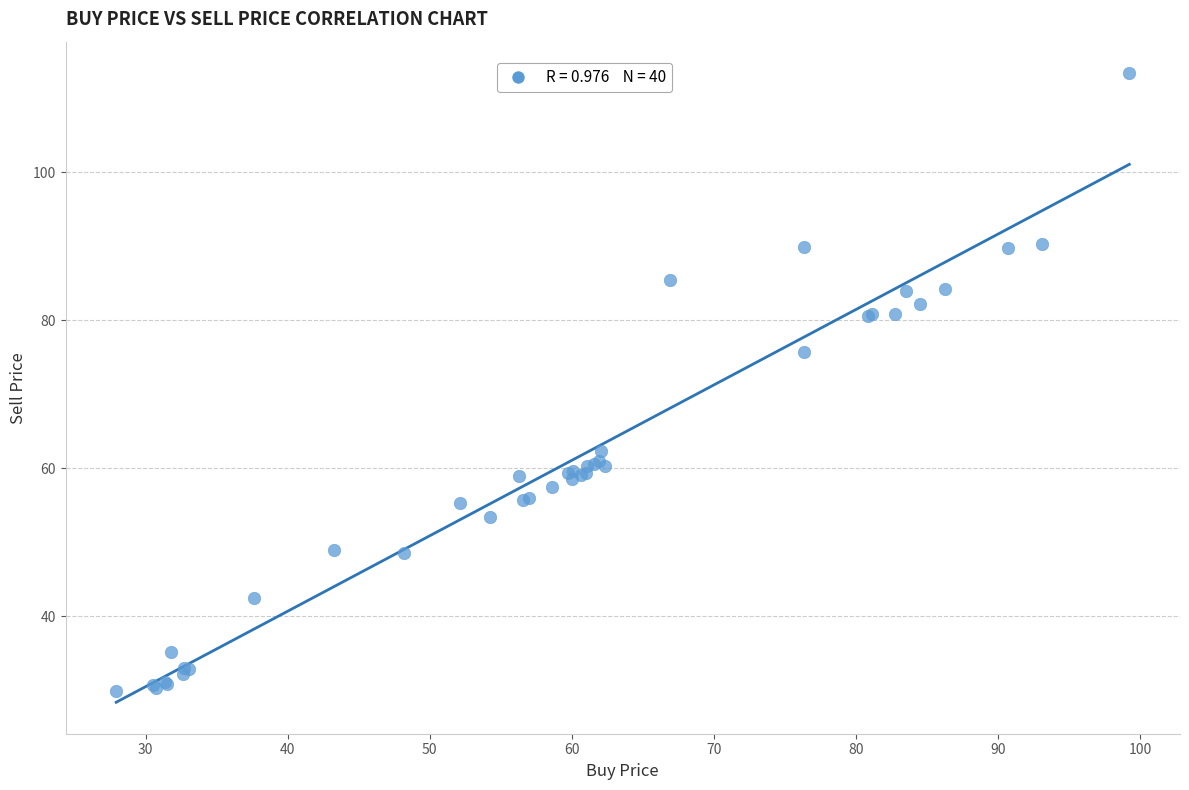

What Y value in the scatter plot is closest to 71?

75.7